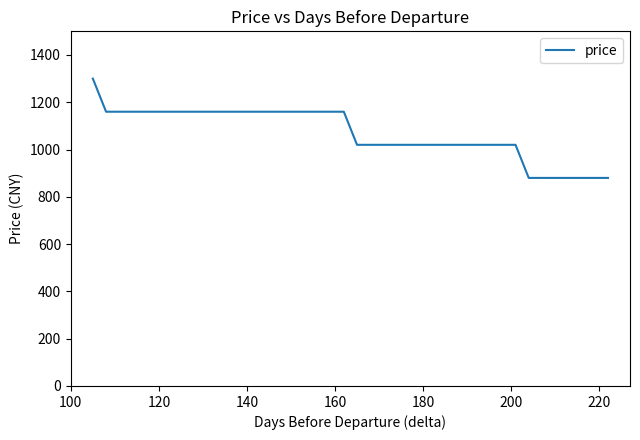

Does the chart have visible grid lines?

No